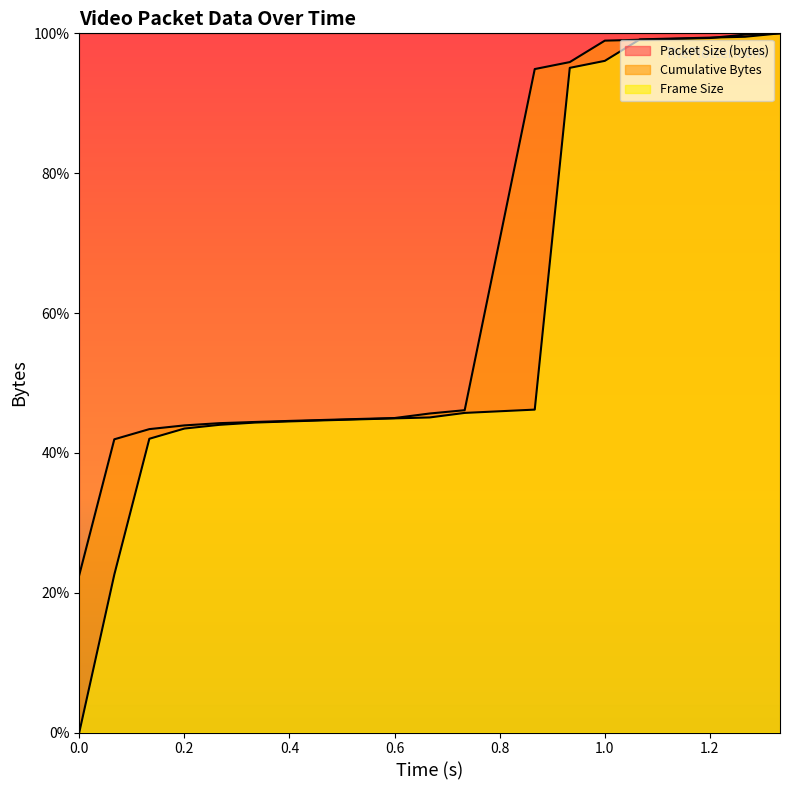

Which series ends up on top after the final intersection of Cumulative Bytes and Frame Size?

Cumulative Bytes